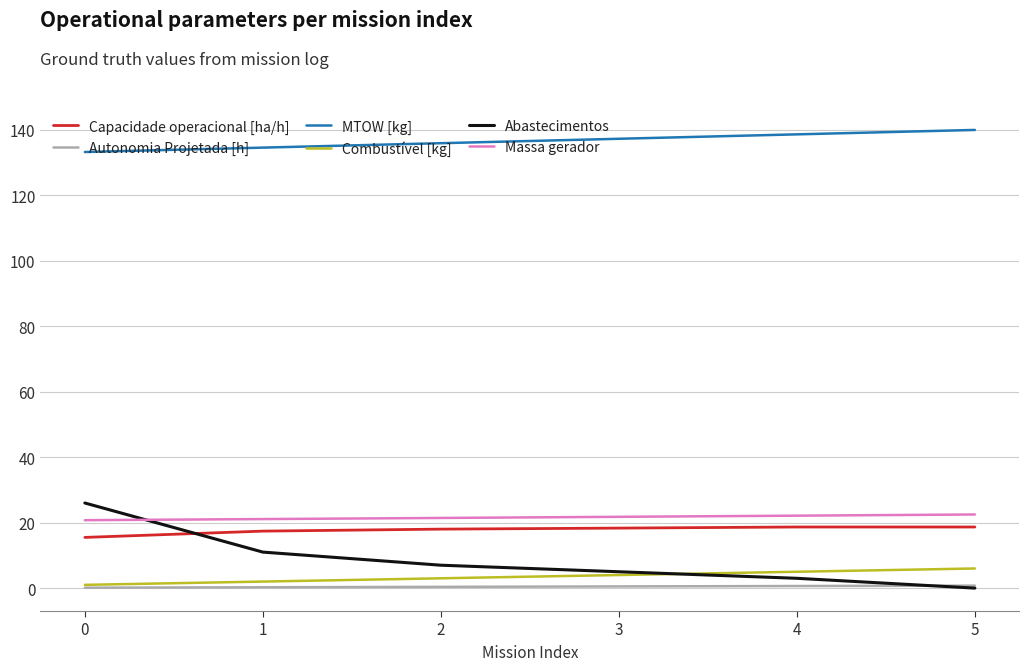

True or false: Autonomia Projetada [h] and MTOW [kg] intersect in this chart.

False